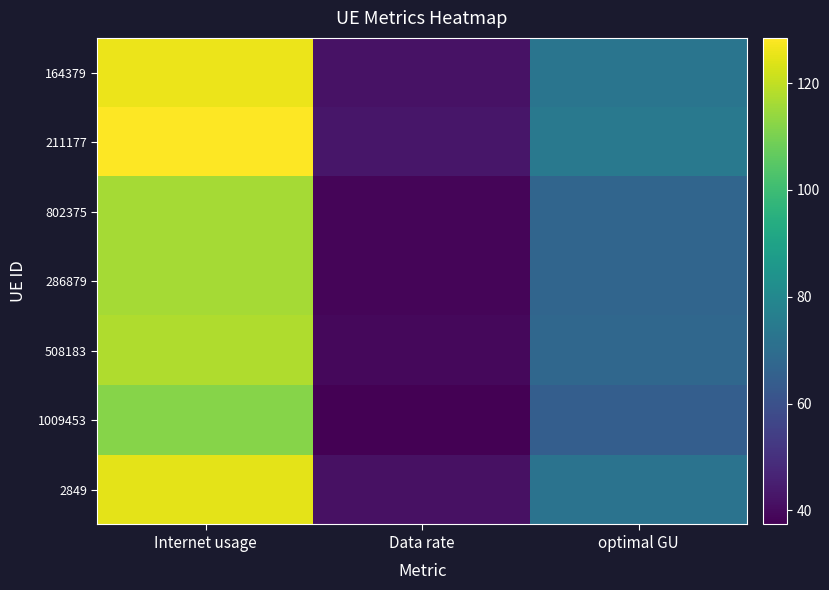

How many categories are shown in the chart?

3